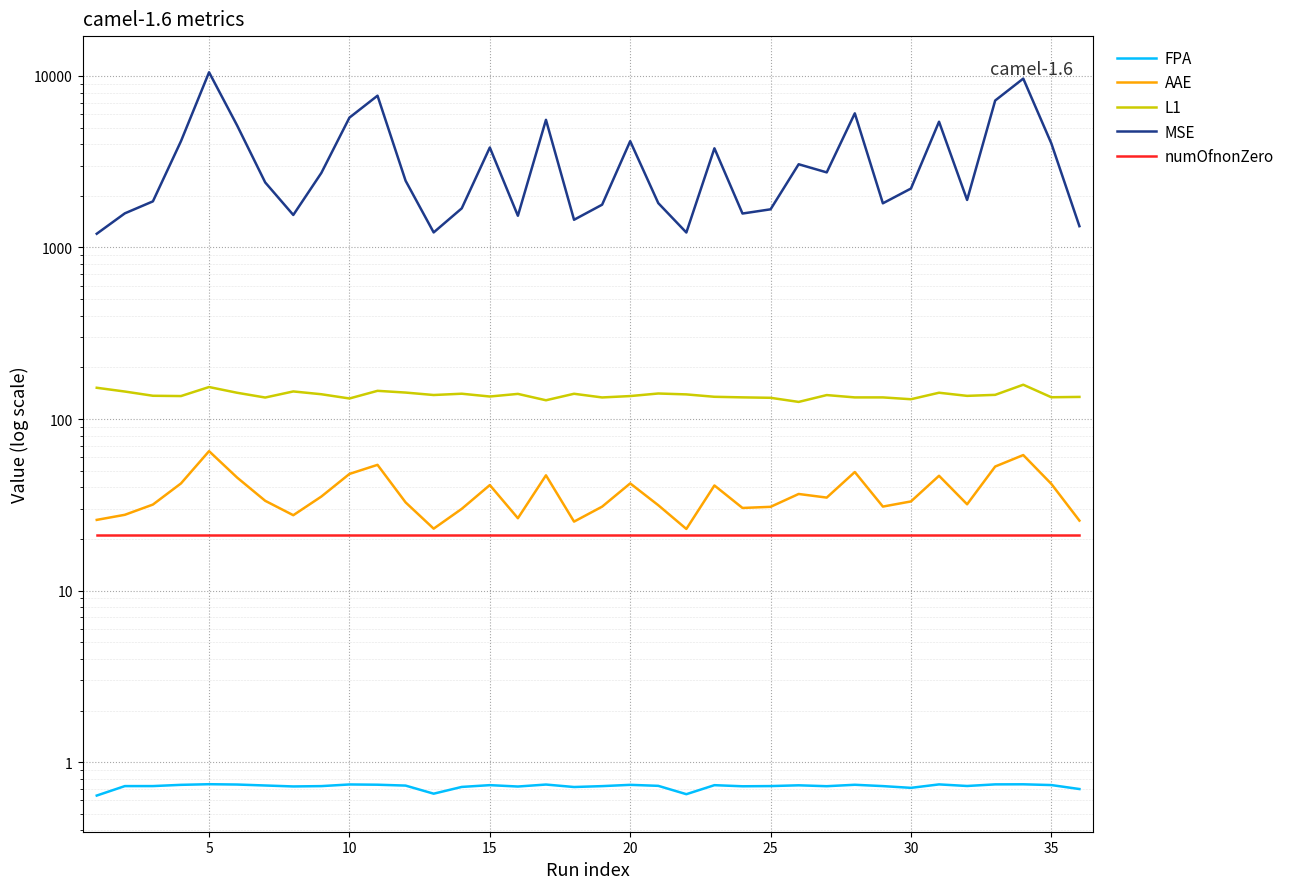

True or false: FPA and L1 intersect in this chart.

False